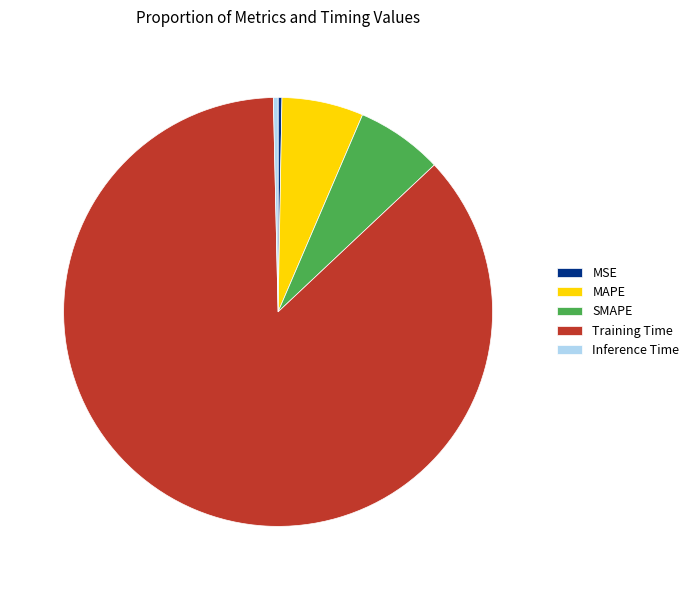

Combined, do Inference Time and SMAPE account for over 50%?

No